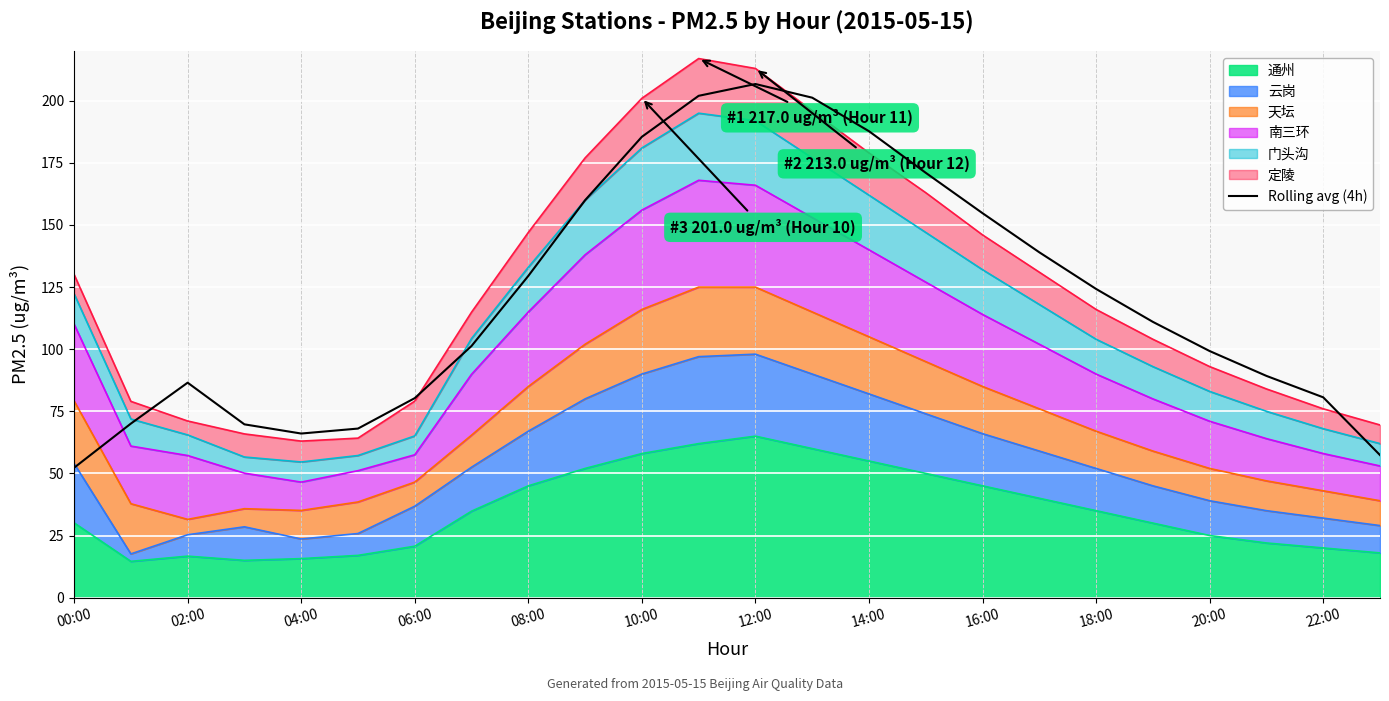

Which label corresponds to the largest value in the chart?

12:00